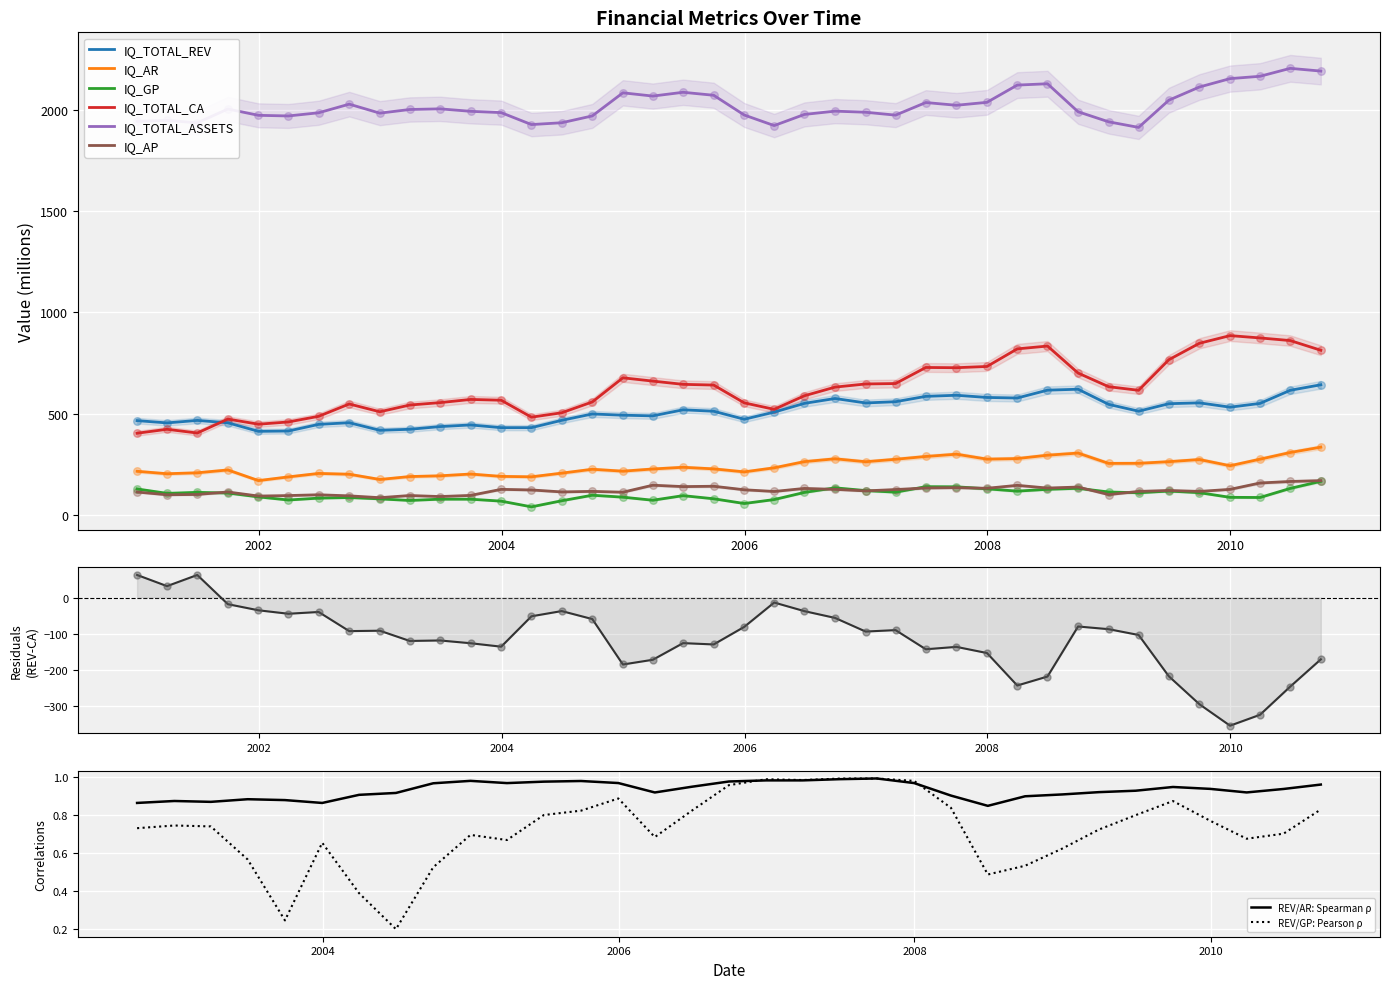

Which series contains the lowest Y value?

IQ_GP